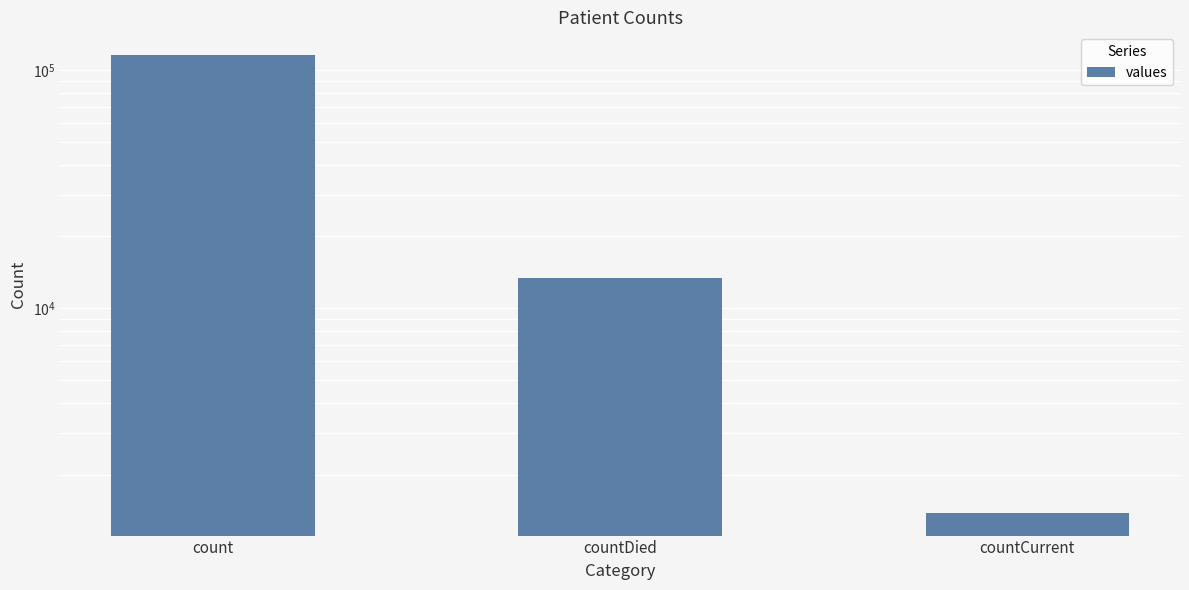

Is it true that the value at count is 203103?

False